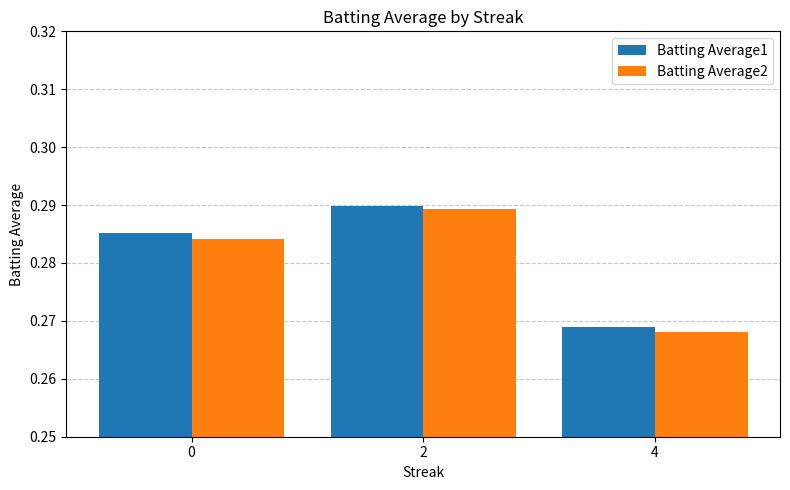

List the labels in order of Batting Average2 value, smallest first.

4, 0, 2